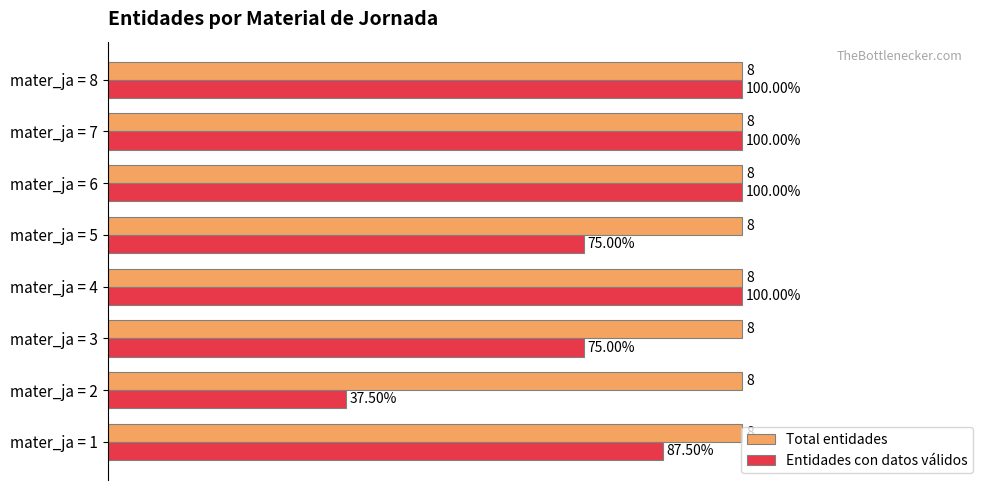

Which series has the largest total across all categories?

Total entidades